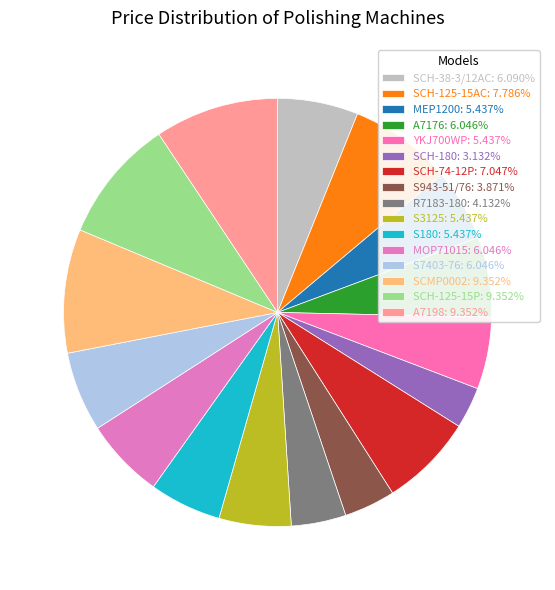

How many segments does this pie chart have?

16